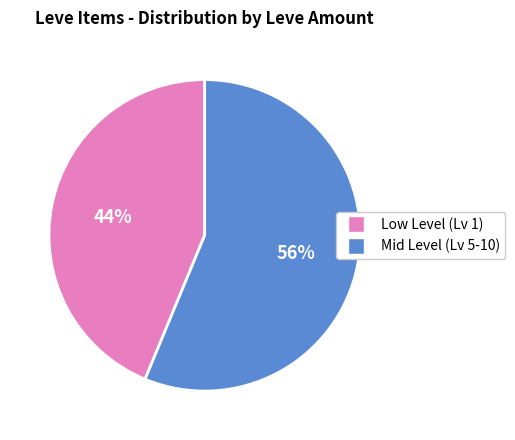

Does any single category account for the majority?

Yes